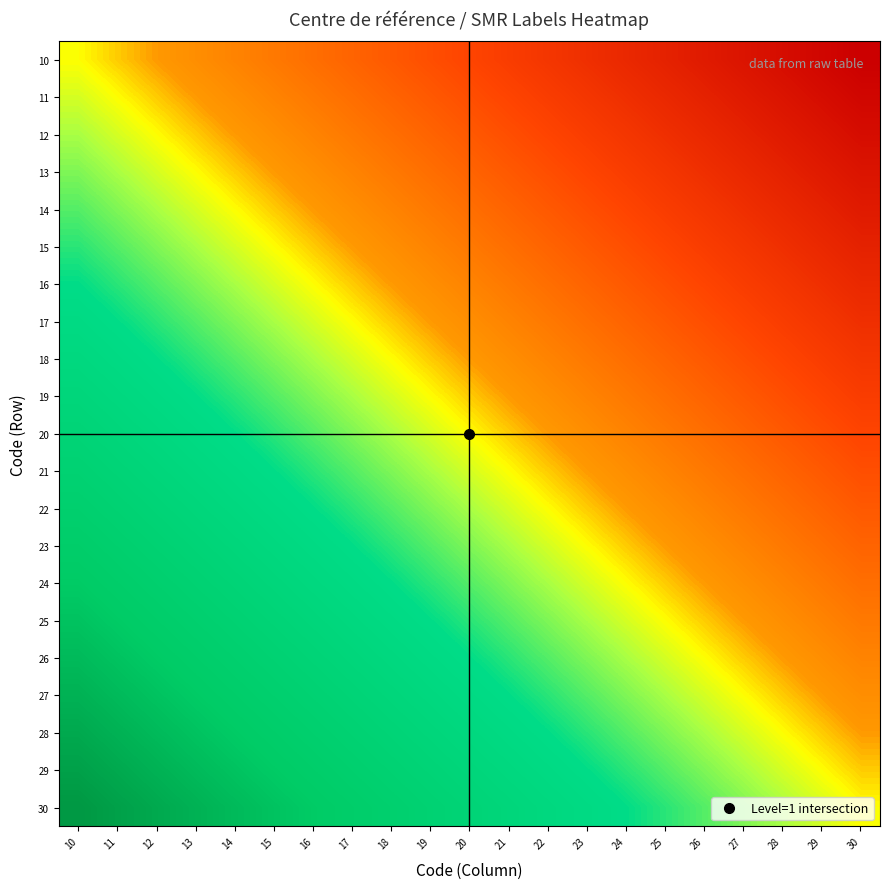

Which has a higher value, 23 or 22?

22